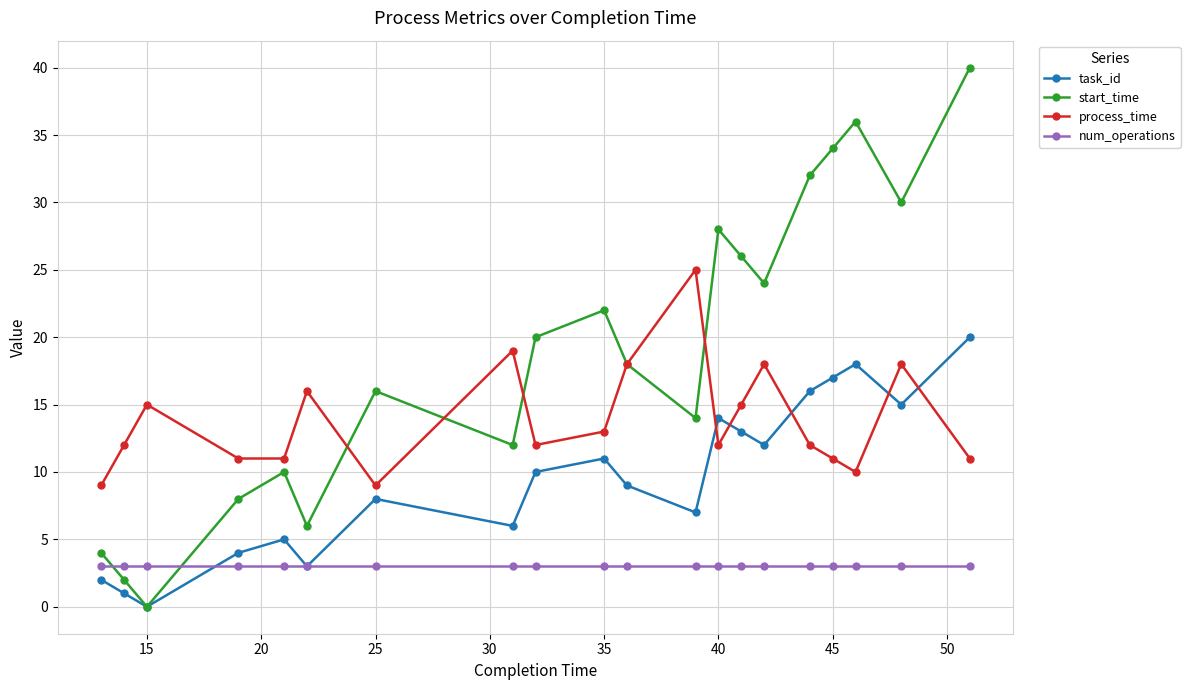

List the series in order of their overall mean, lowest first.

num_operations, task_id, process_time, start_time